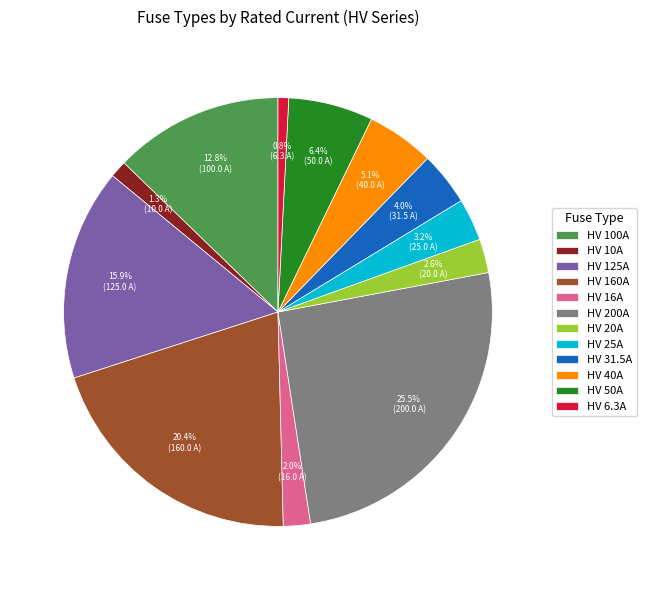

What percentage is the HV 125A slice, to the nearest percent?

16%